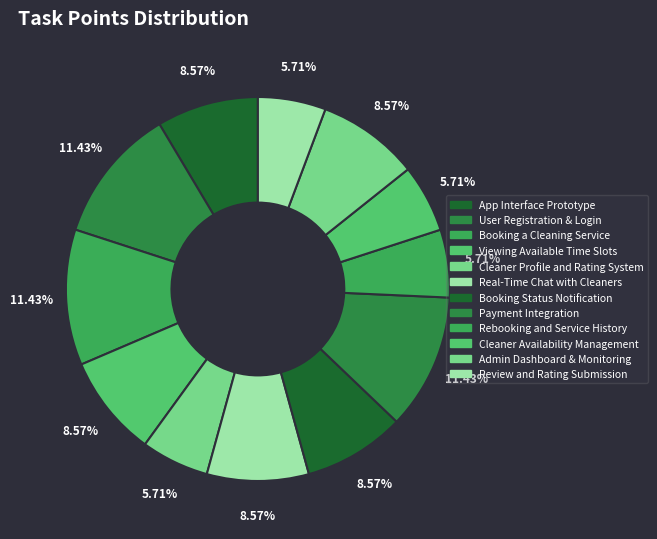

To the nearest percent, what is the difference between the Payment Integration and App Interface Prototype slice percentages?

3%